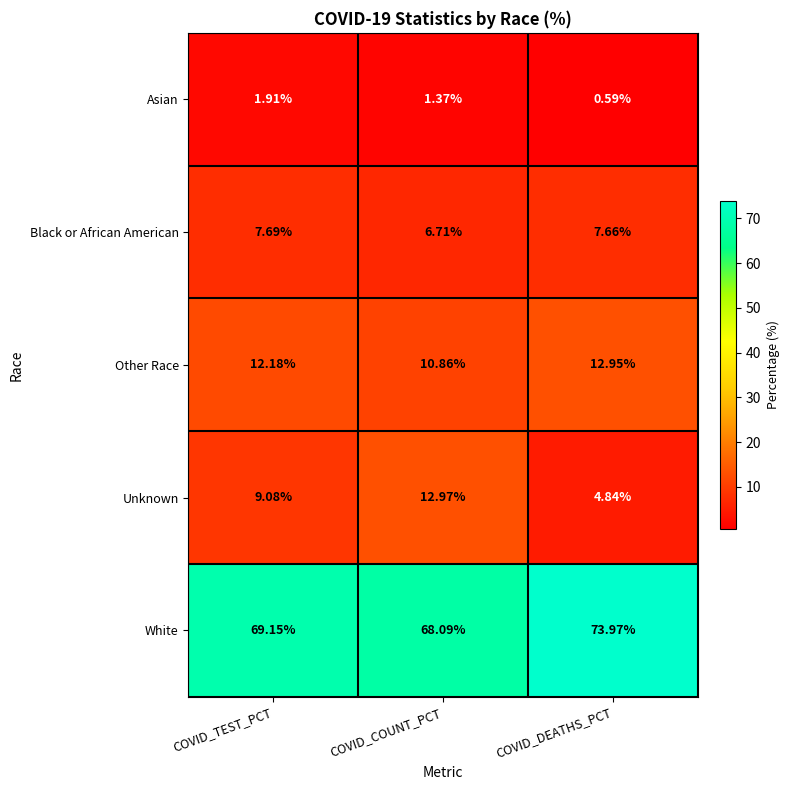

Where does the Asian series first go above 1?

COVID_TEST_PCT